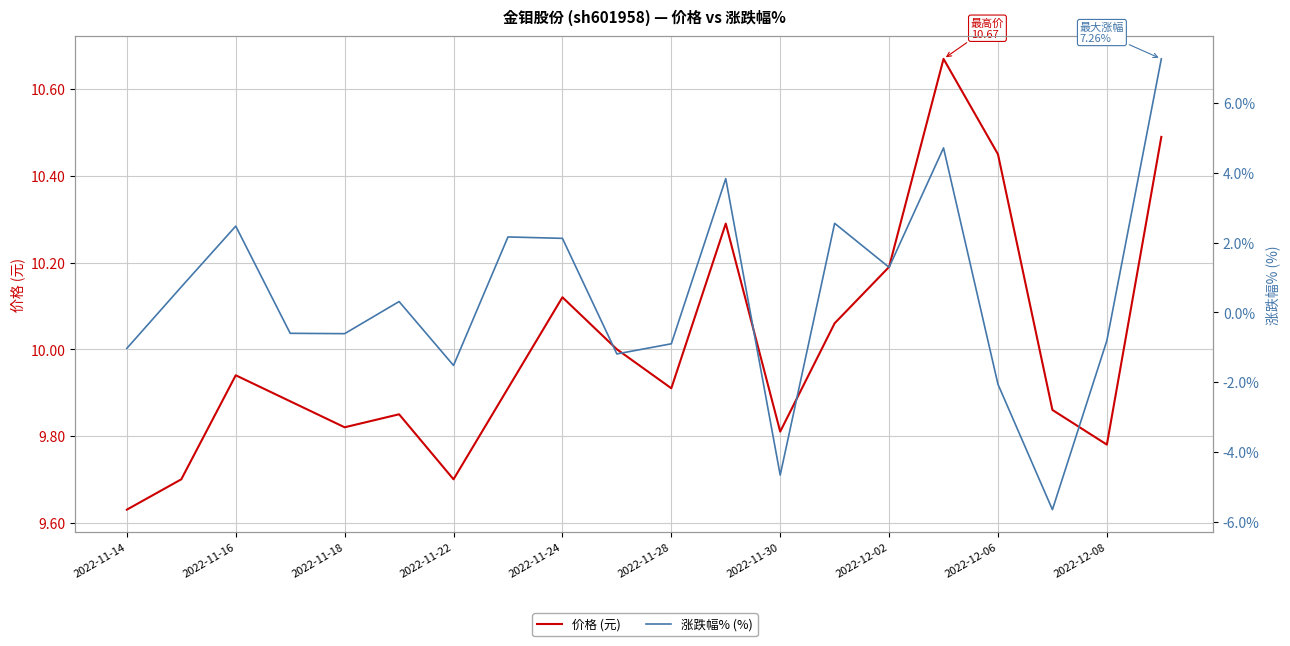

What are all the series names shown in the legend?

价格 (元), 涨跌幅% (%)